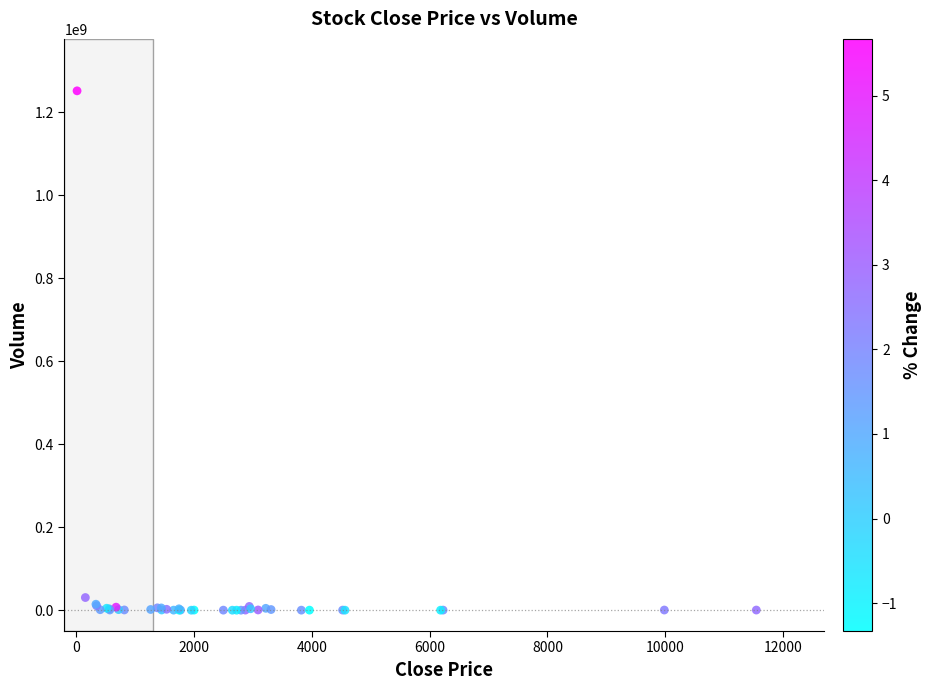

What Y value in the scatter plot is closest to 625797768?

30695632